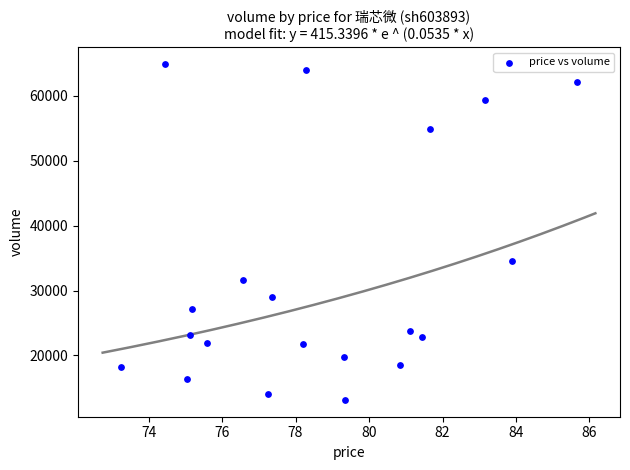

What is the range of Y values (max minus min)?

51694